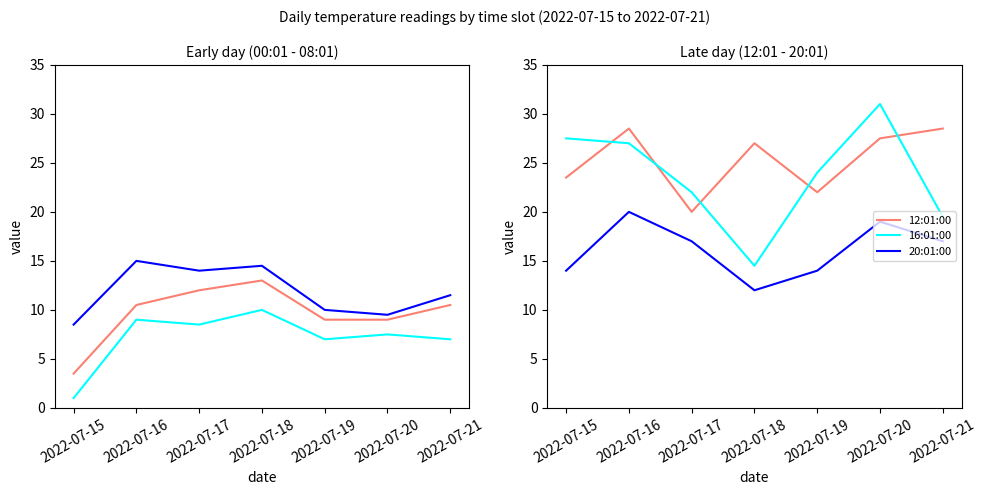

Reading left to right, extract all data points from this chart.

00:01:00: 3.5	10.5	12.0	13.0	9.0	9.0	10.5
04:01:00: 1.0	9.0	8.5	10.0	7.0	7.5	7.0
08:01:00: 8.5	15.0	14.0	14.5	10.0	9.5	11.5
12:01:00: 23.5	28.5	20.0	27.0	22.0	27.5	28.5
16:01:00: 27.5	27.0	22.0	14.5	24.0	31.0	19.5
20:01:00: 14.0	20.0	17.0	12.0	14.0	19.0	17.0